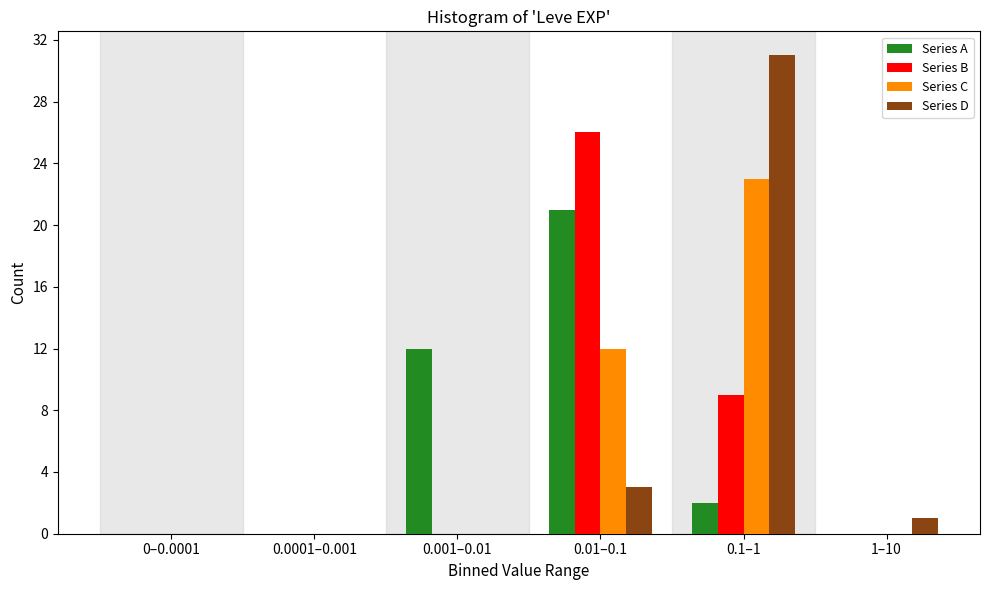

Reading left to right, extract all data points from this chart.

Series A: 0–0.0001=0	0.0001–0.001=0	0.001–0.01=12	0.01–0.1=21	0.1–1=2	1–10=0
Series B: 0–0.0001=0	0.0001–0.001=0	0.001–0.01=0	0.01–0.1=26	0.1–1=9	1–10=0
Series C: 0–0.0001=0	0.0001–0.001=0	0.001–0.01=0	0.01–0.1=12	0.1–1=23	1–10=0
Series D: 0–0.0001=0	0.0001–0.001=0	0.001–0.01=0	0.01–0.1=3	0.1–1=31	1–10=1